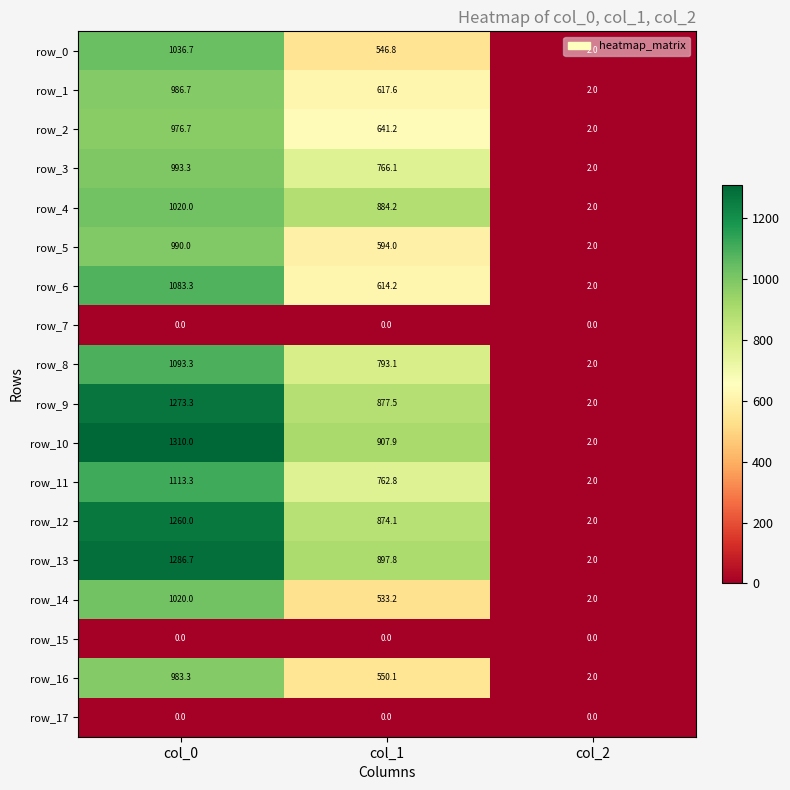

True or false: row_6 has a value of 2.0 at col_2.

True